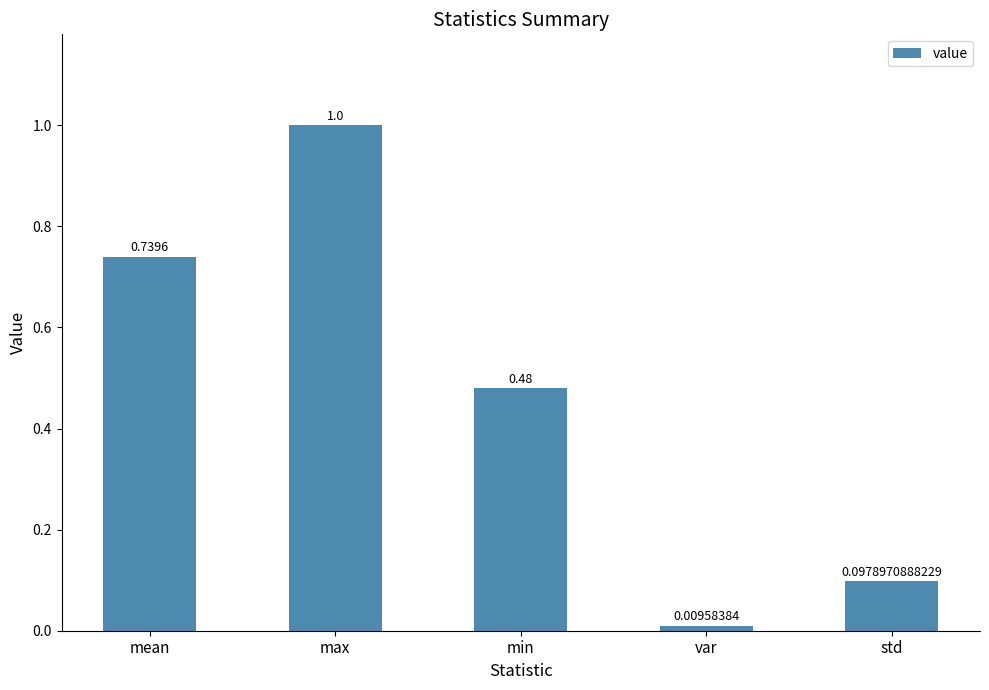

List the labels in order of value, smallest first.

var, std, min, mean, max